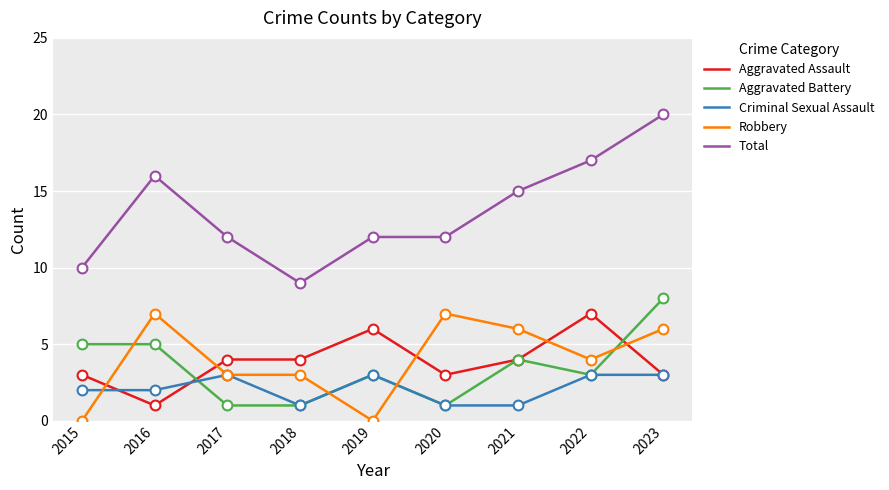

What is the total value across all series at 2015?

20